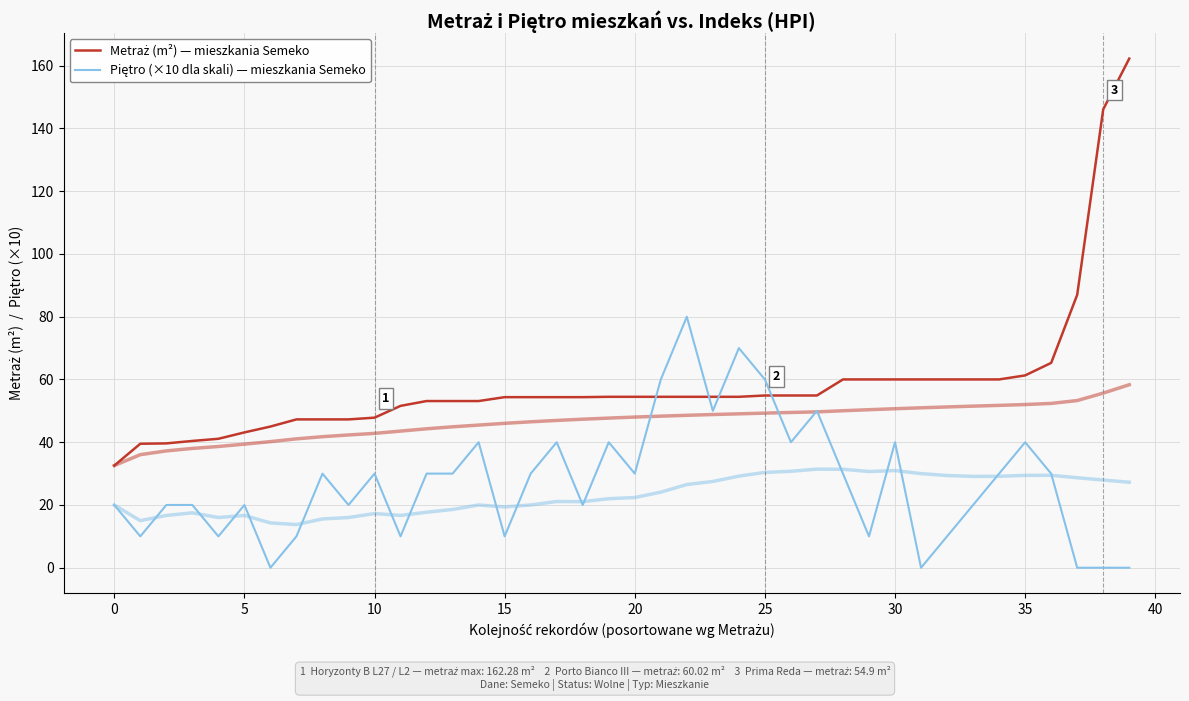

Count the number of data series in this chart.

2